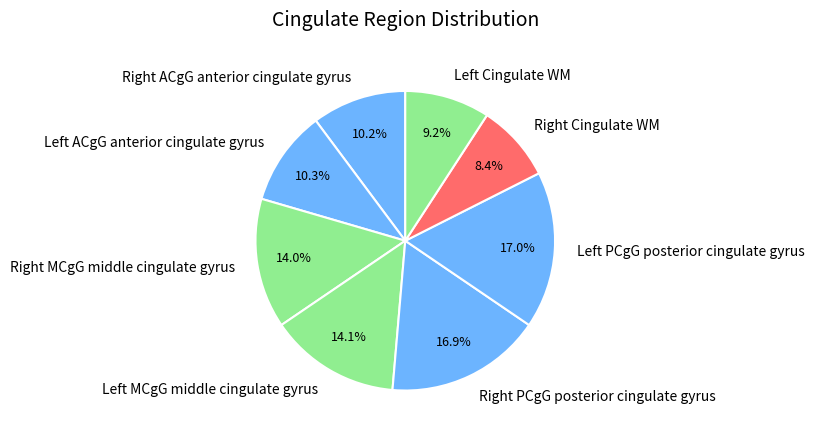

To the nearest percent, what is the average slice percentage?

12%